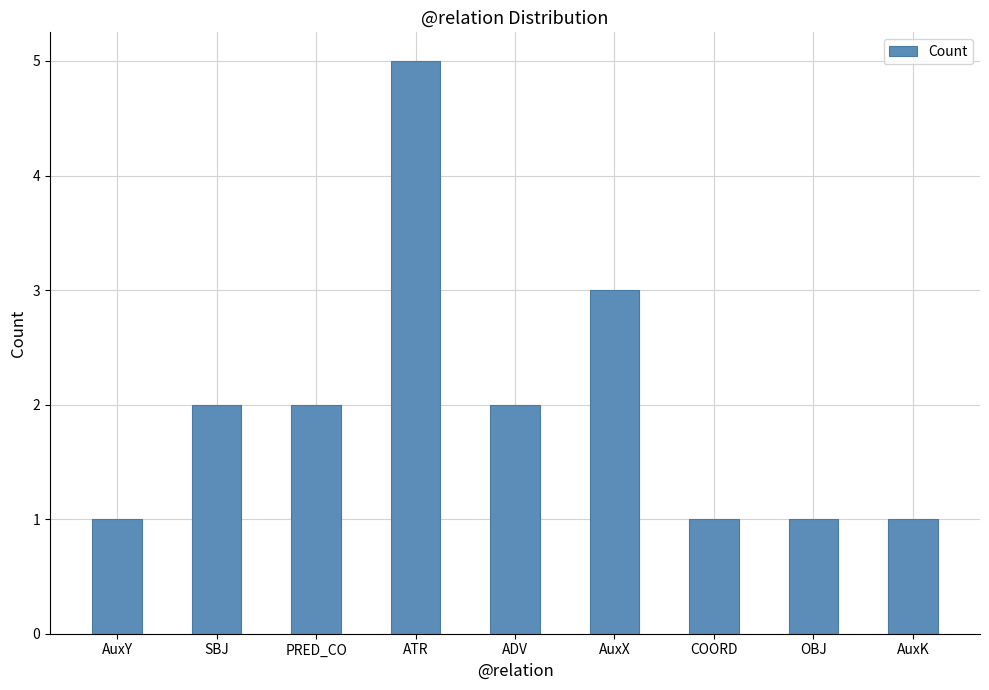

How many values are between 1 and 2?

7